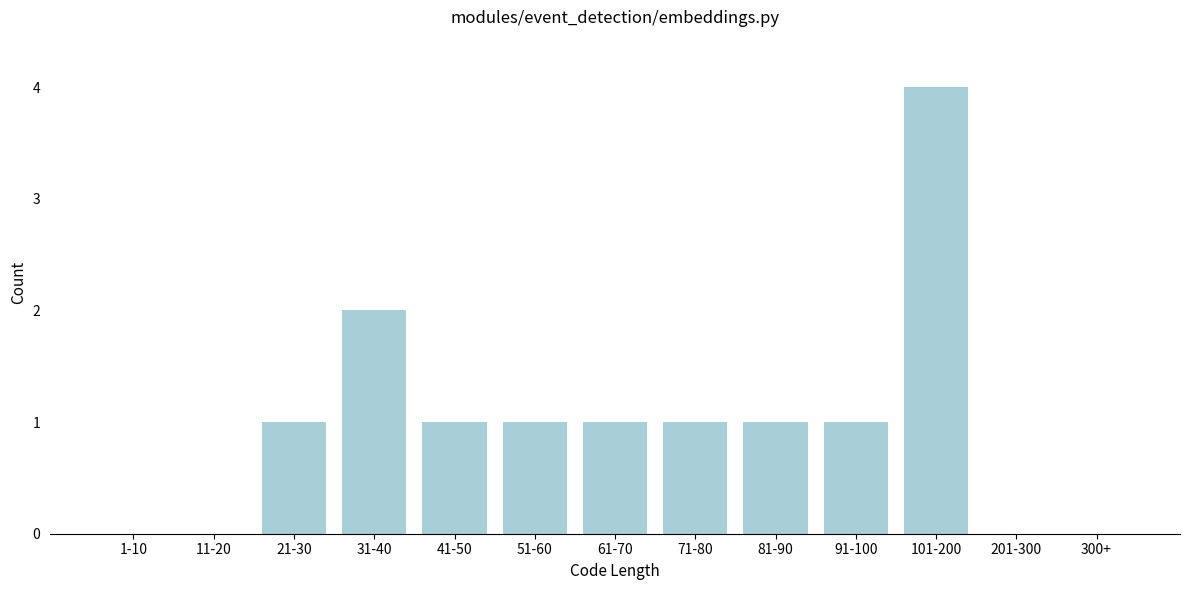

Reading left to right, what are all the values shown in this chart?

1-10=0	11-20=0	21-30=1	31-40=2	41-50=1	51-60=1	61-70=1	71-80=1	81-90=1	91-100=1	101-200=4	201-300=0	300+=0